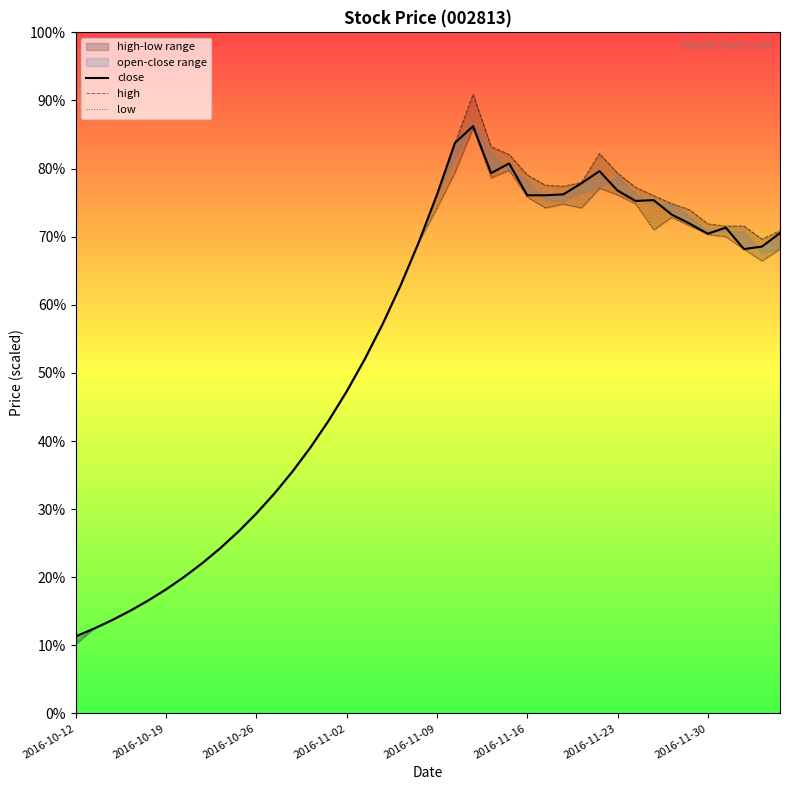

At 32, list the series in order from largest to smallest.

high, close, low